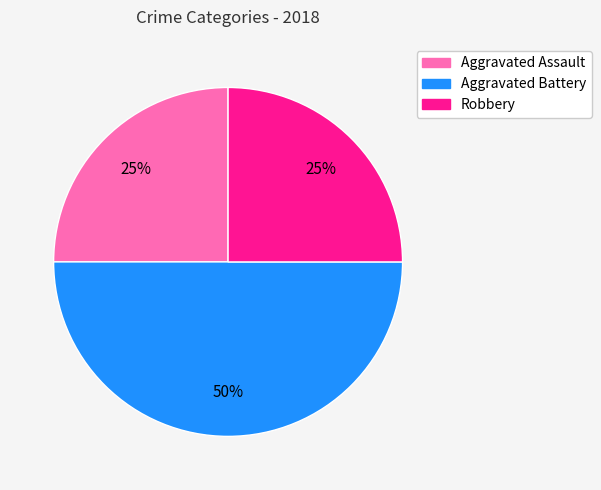

Count the number of slices in the pie.

3